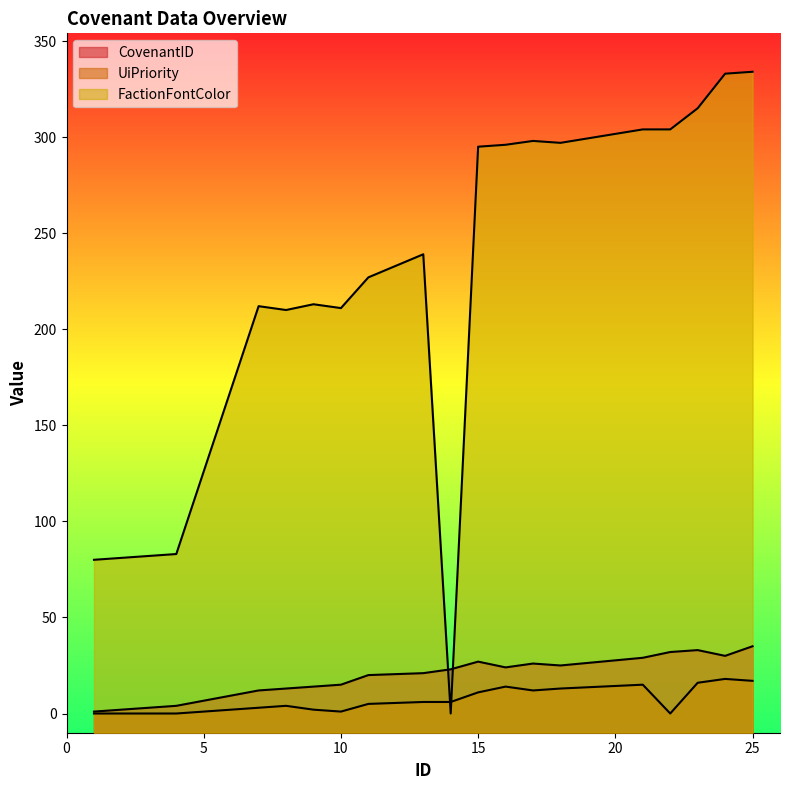

Reading right to left, transcribe all the data shown in this chart.

CovenantID: 25=35	24=30	23=33	22=32	21=29	18=25	17=26	16=24	15=27	14=23	13=21	11=20	10=15	9=14	8=13	7=12	4=4	3=3	2=2	1=1
UiPriority: 25=17	24=18	23=16	22=0	21=15	18=13	17=12	16=14	15=11	14=6	13=6	11=5	10=1	9=2	8=4	7=3	4=0	3=0	2=0	1=0
FactionFontColor: 25=334	24=333	23=315	22=304	21=304	18=297	17=298	16=296	15=295	14=0	13=239	11=227	10=211	9=213	8=210	7=212	4=83	3=82	2=81	1=80